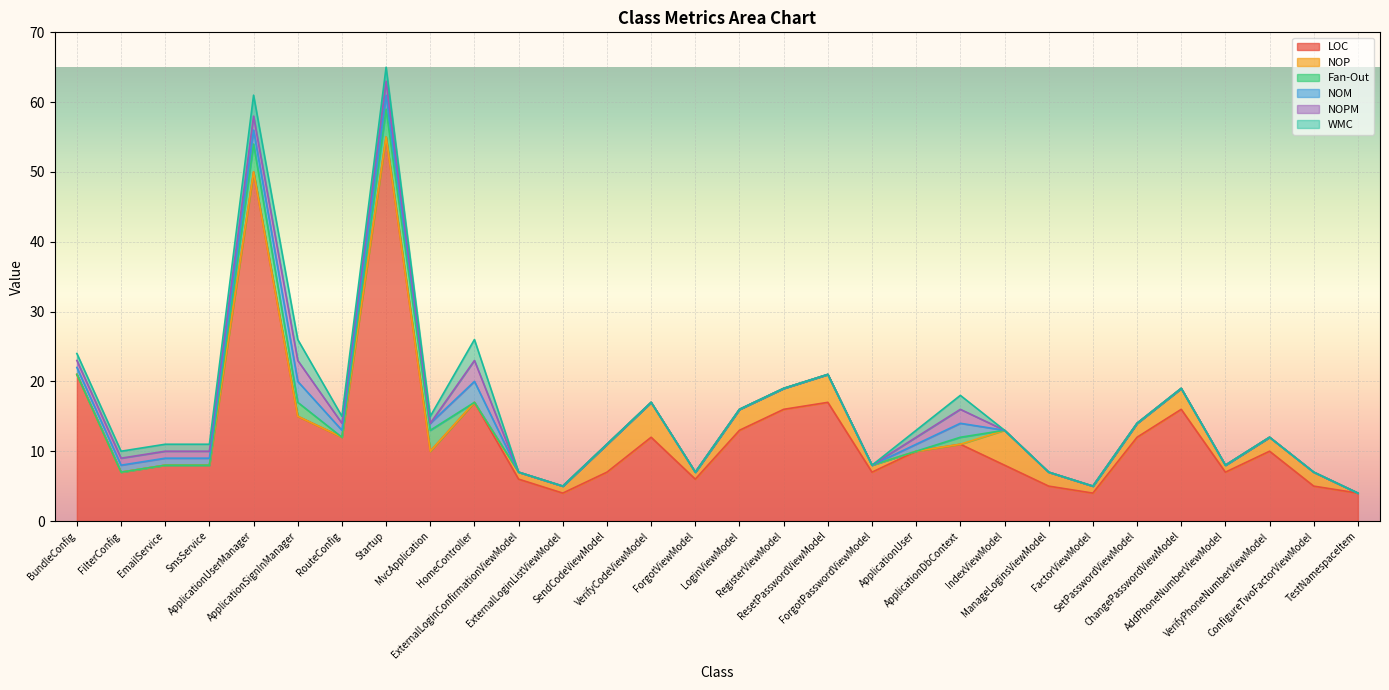

How many WMC values are between 0 and 1?

25